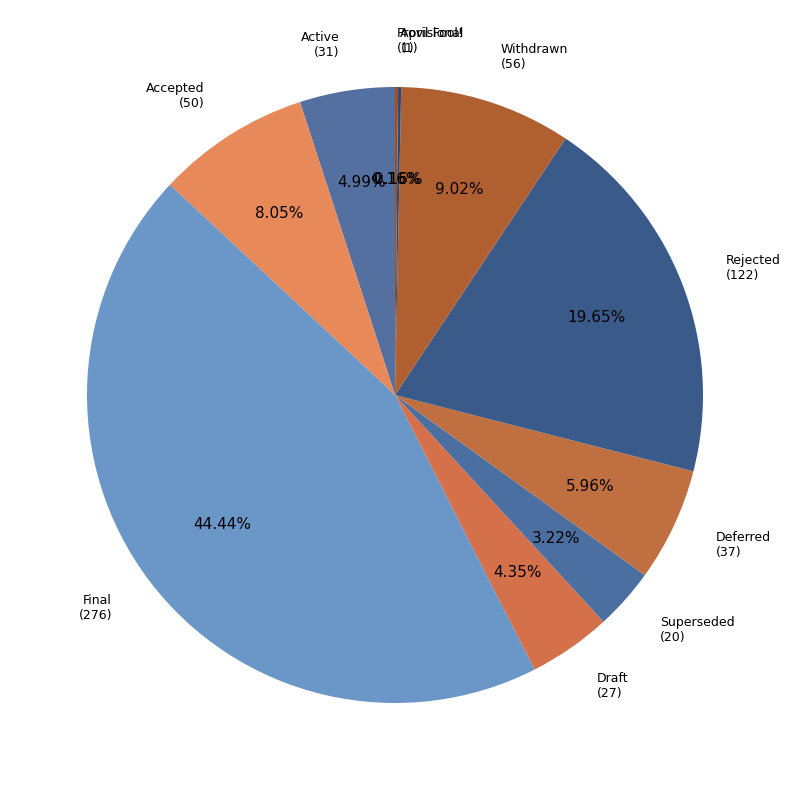

Which has a higher value, Deferred or Accepted?

Accepted